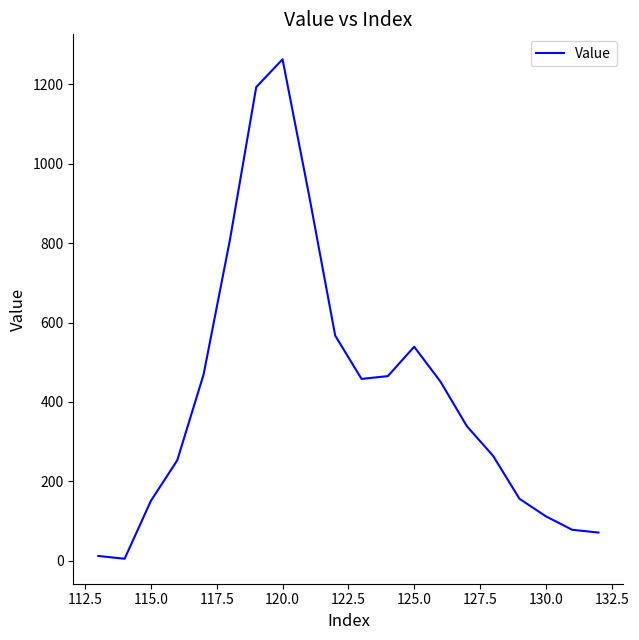

What is the difference between the maximum and minimum values?

1258